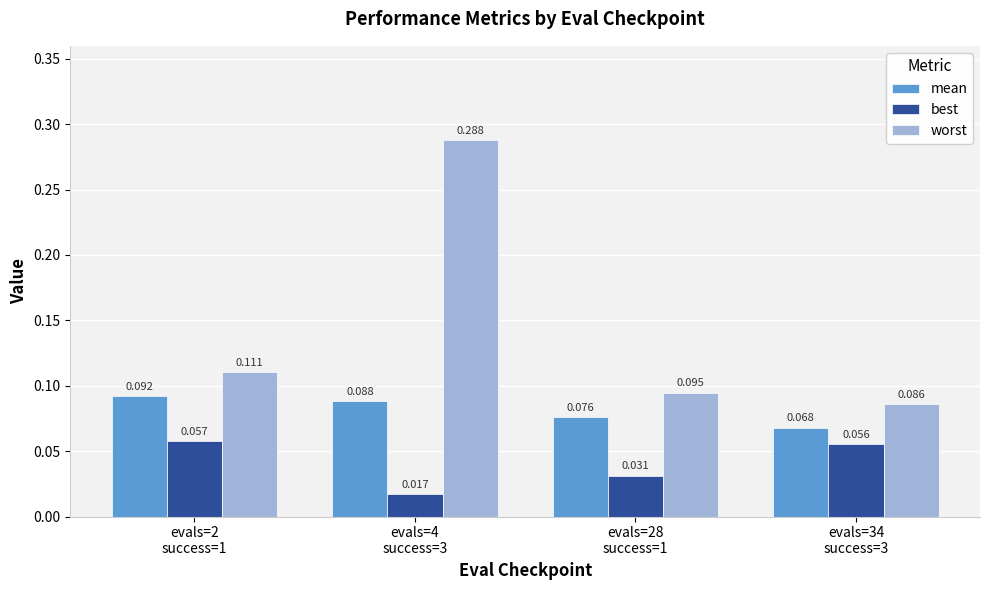

Rank the series at evals=2
success=1 from highest to lowest value.

worst, mean, best